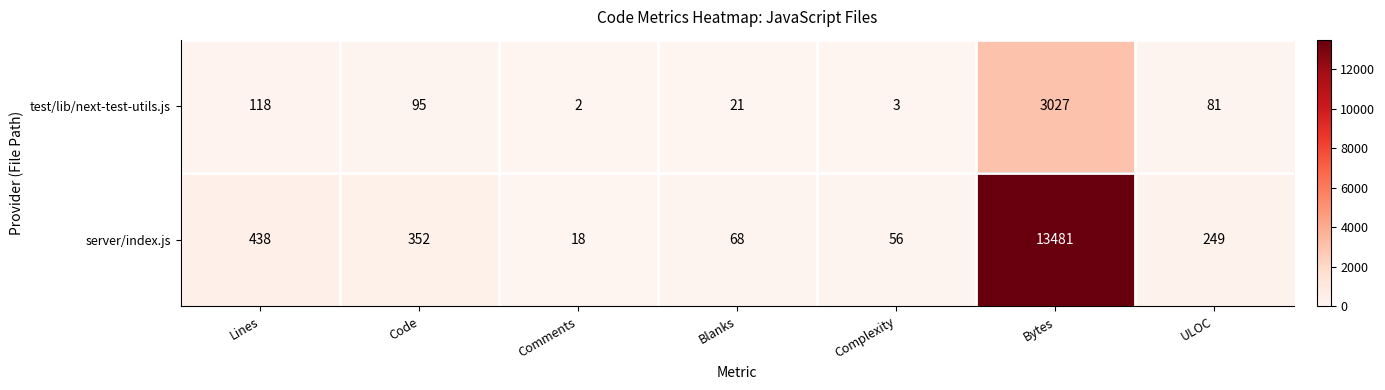

Which series has the largest range (max minus min)?

server/index.js